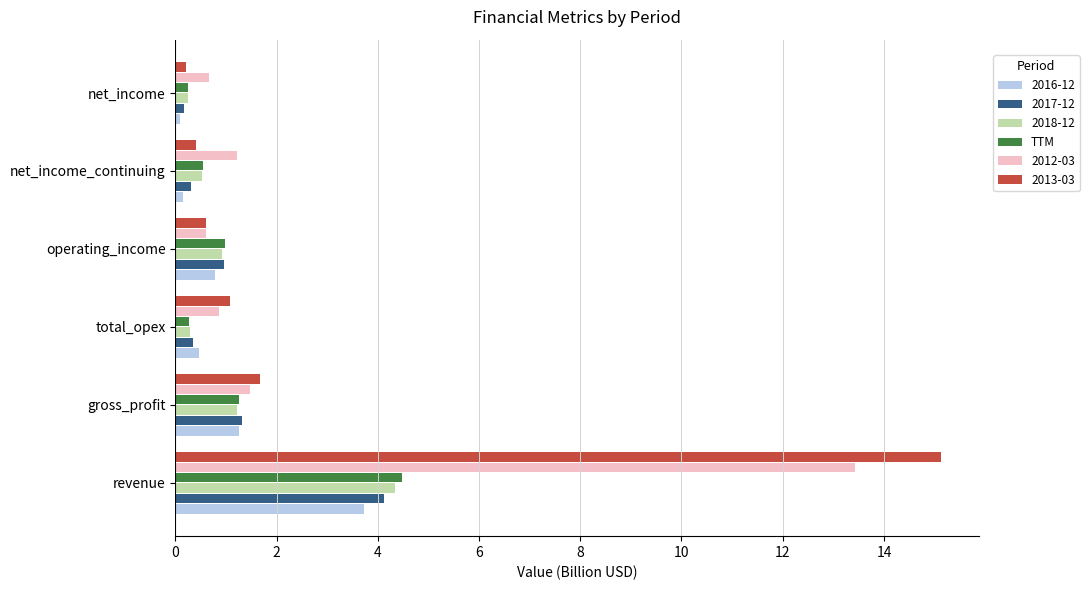

Between gross_profit and total_opex, which series saw the biggest shift?

TTM